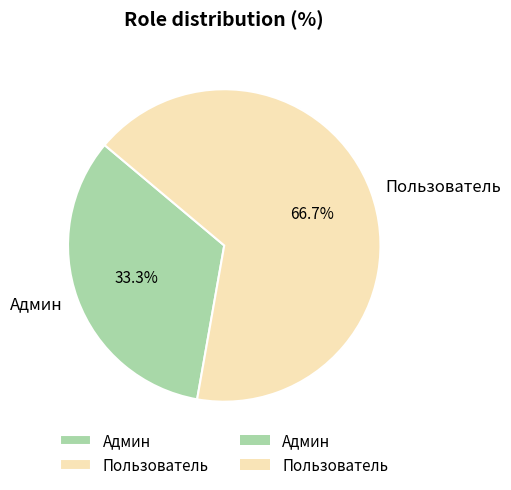

To the nearest percent, what is the difference between the largest and smallest slice percentages?

33%